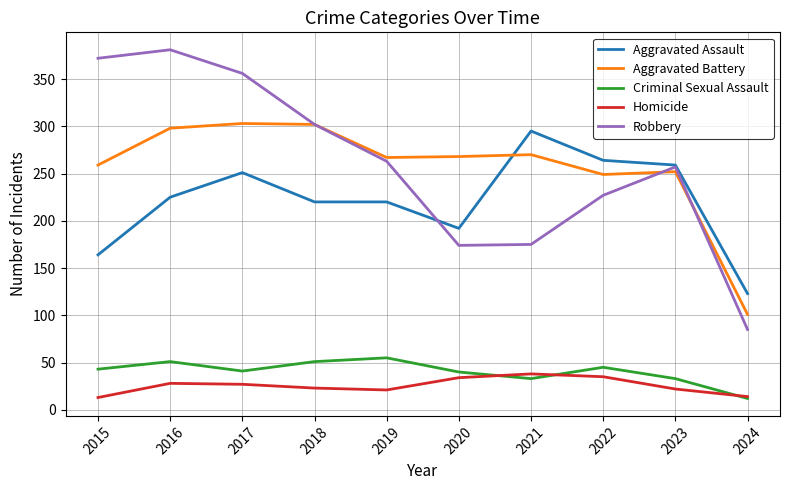

Which category has the lowest value in the Robbery series?

2024